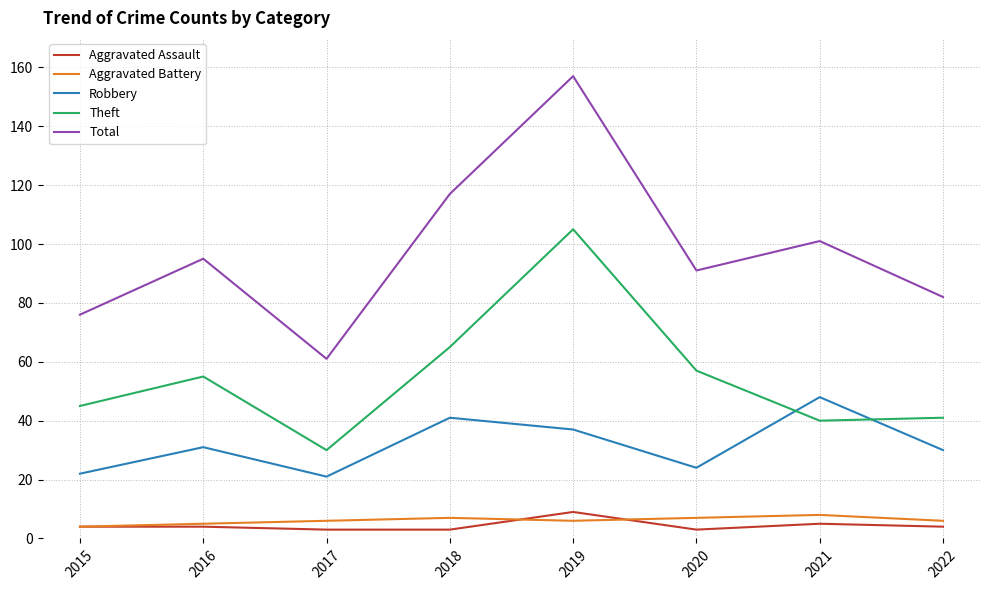

Read the Total value at 2022.

82